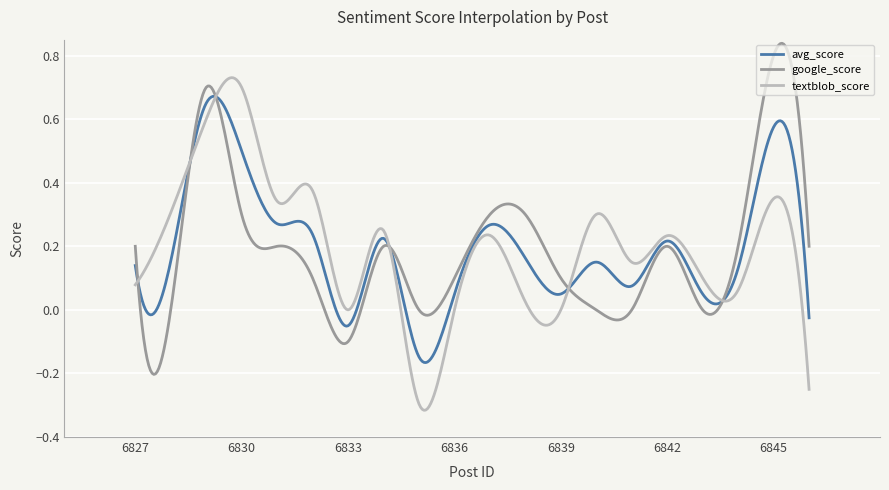

Is this an area chart (filled region under the line)?

No